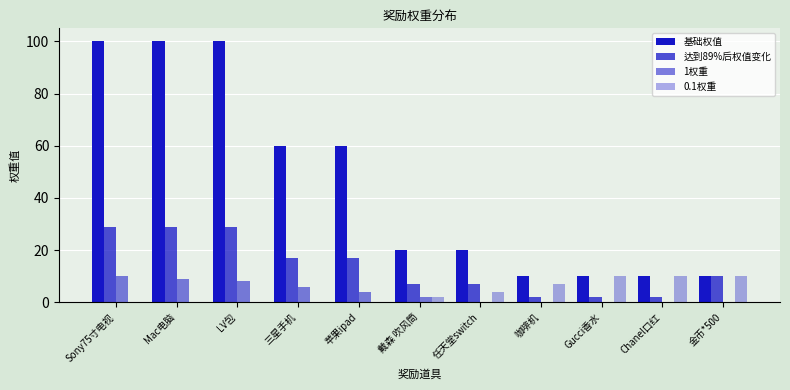

At which label does 达到89%后权值变化 first exceed 10?

Sony75寸电视